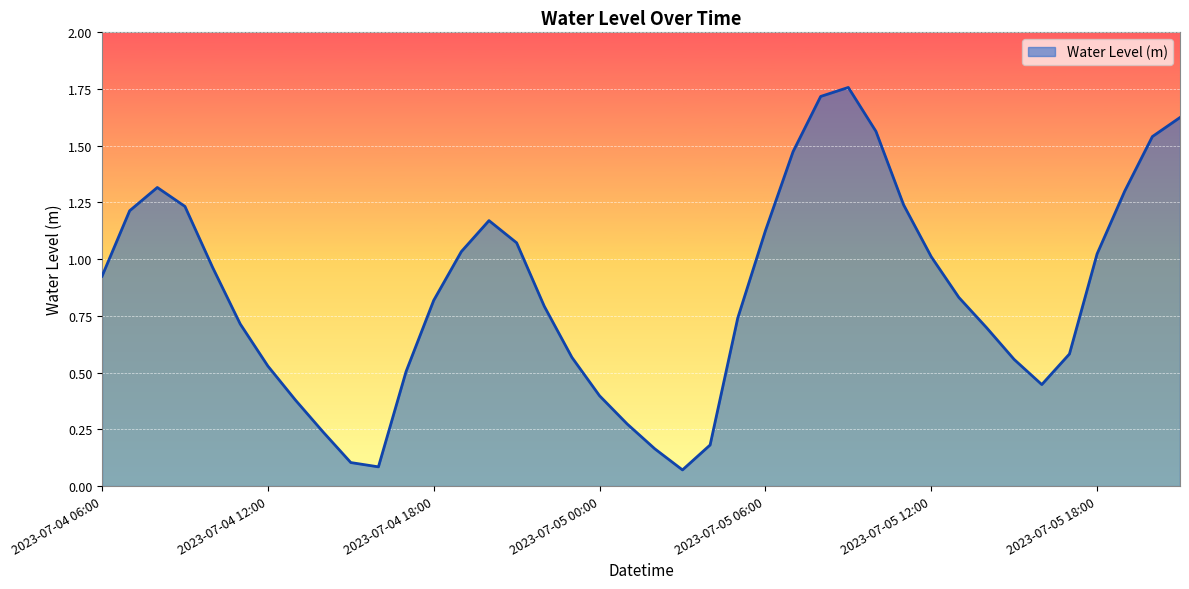

What is the difference between the maximum and minimum values?

1.7